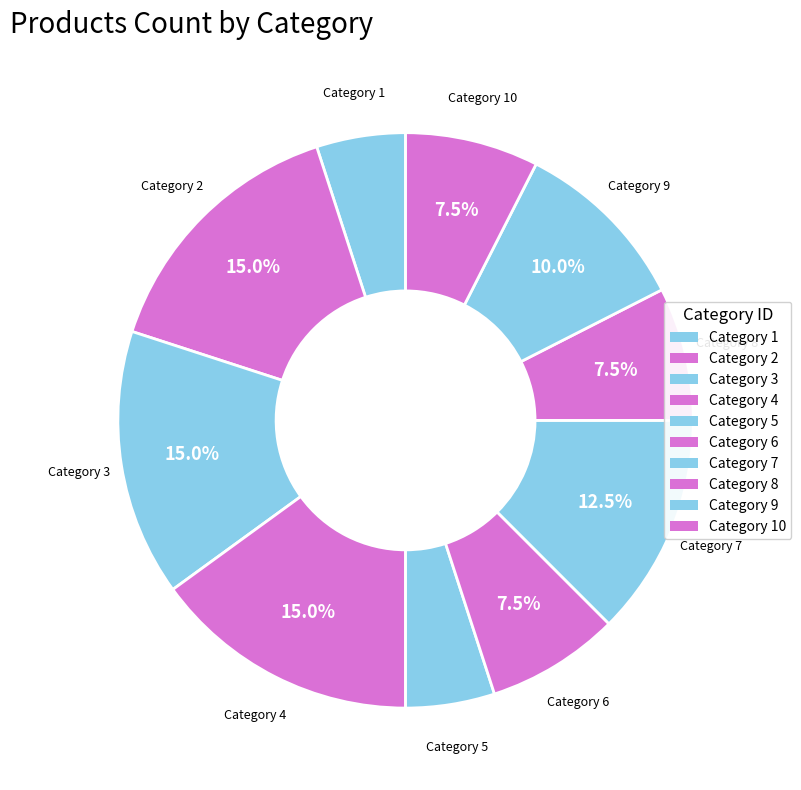

How many segments does this pie chart have?

10